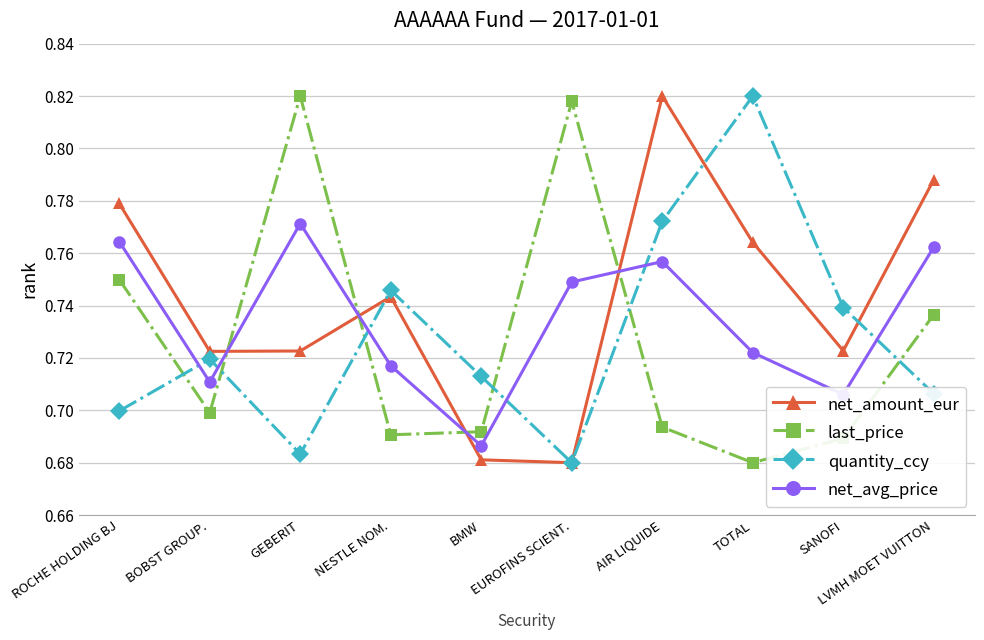

Count the number of data series in this chart.

4